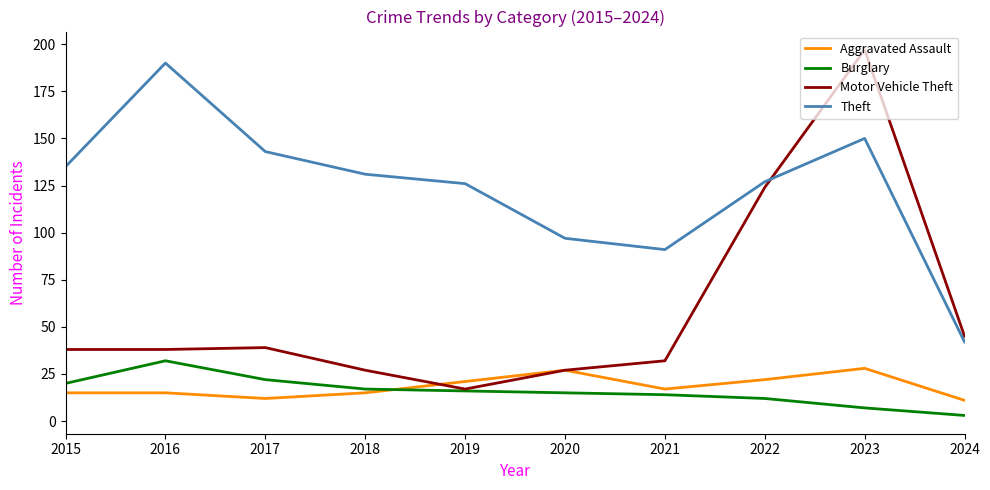

Which series has the largest total across all categories?

Theft